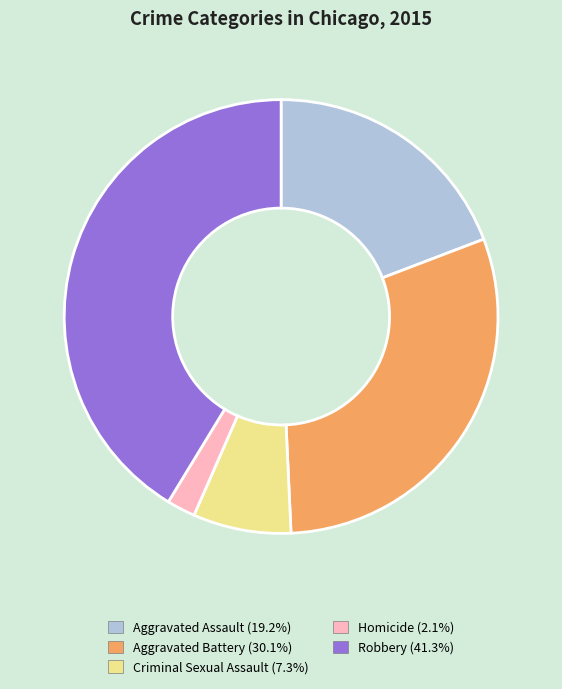

Between Robbery and Aggravated Battery, which is larger?

Robbery